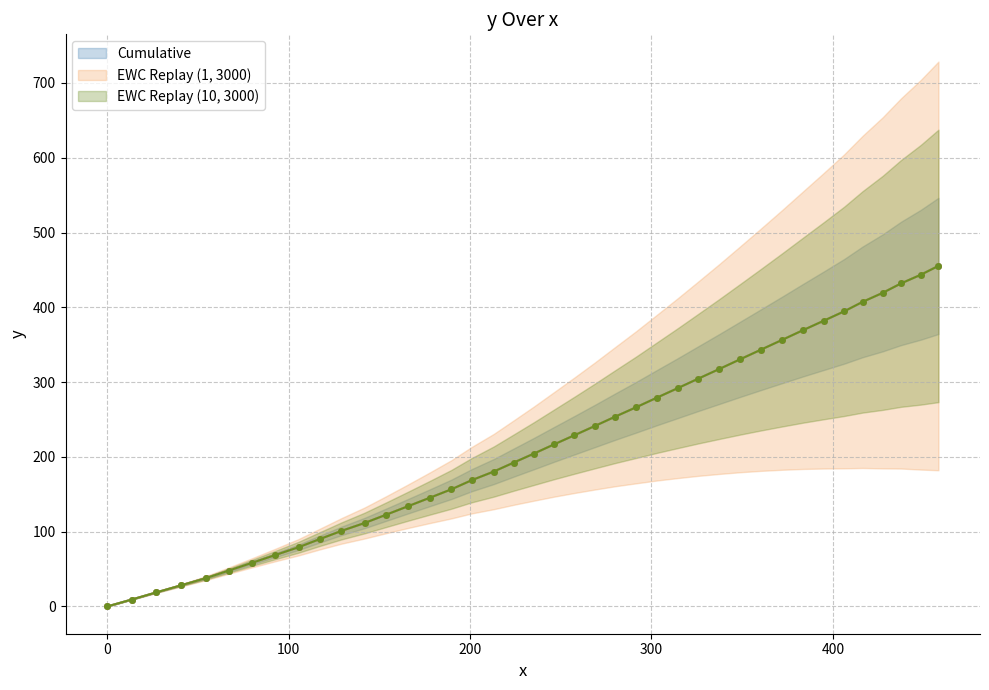

True or false: x and y intersect in this chart.

False